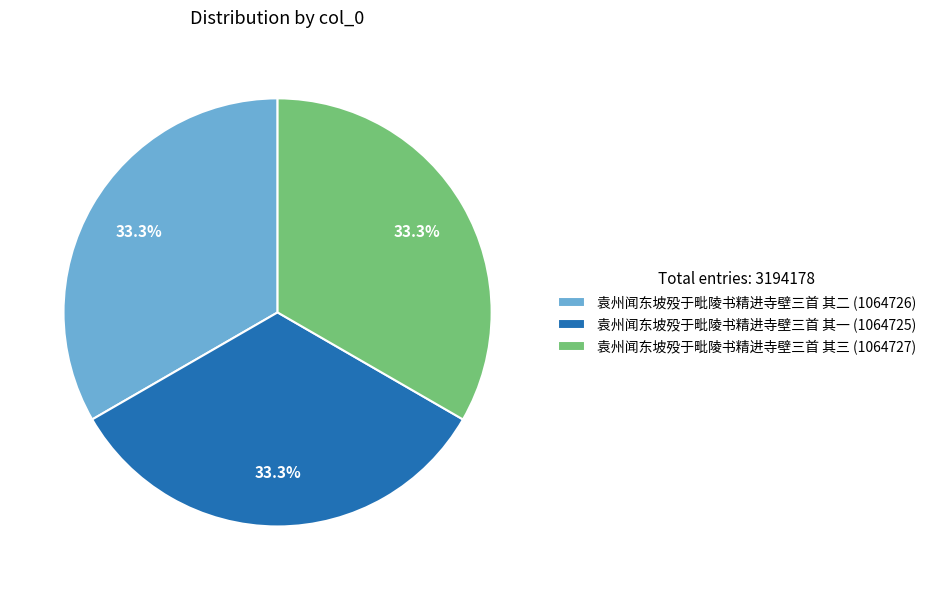

How many segments does this pie chart have?

3